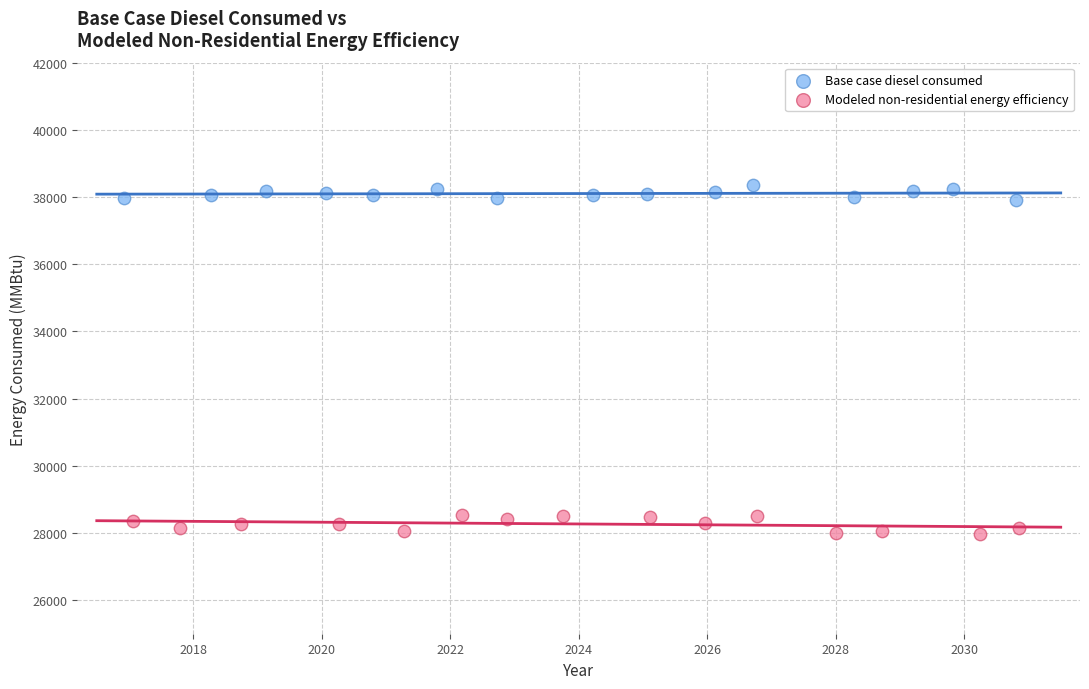

Which series has the widest spread of Y values?

Modeled non-residential energy efficiency